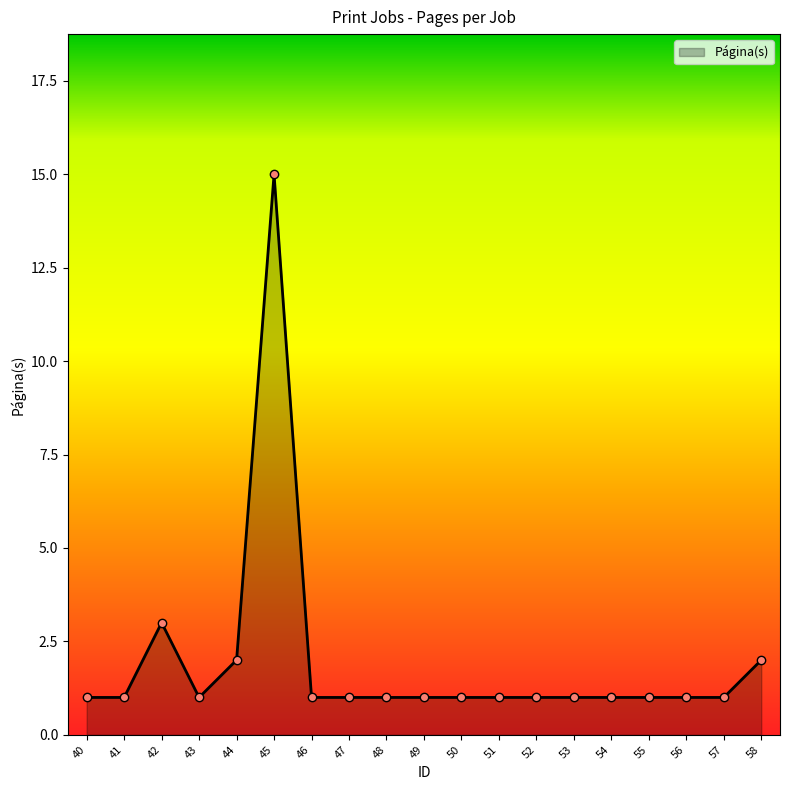

The value at 46 is 1. True or false?

True